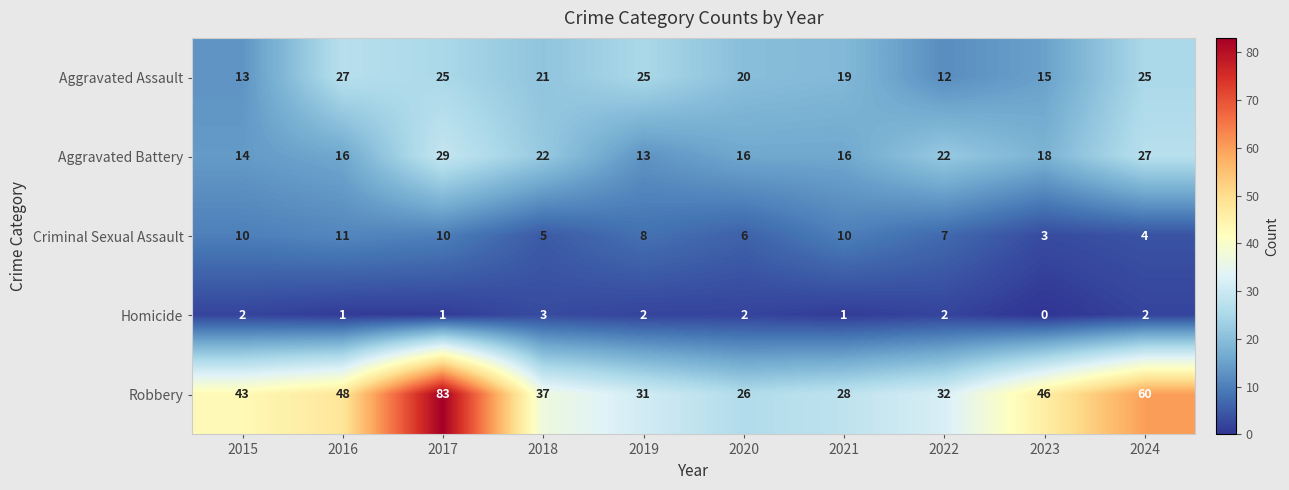

What is the average value of the Criminal Sexual Assault series?

7